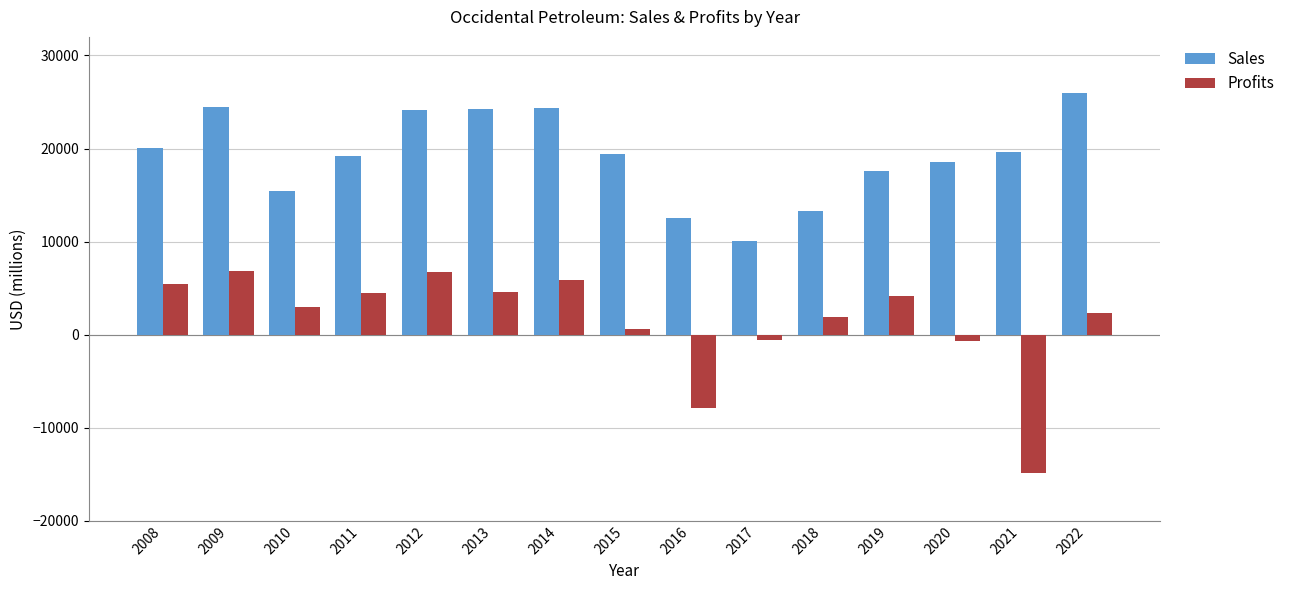

True or false: Profits has a value of 3008 at 2014.

False